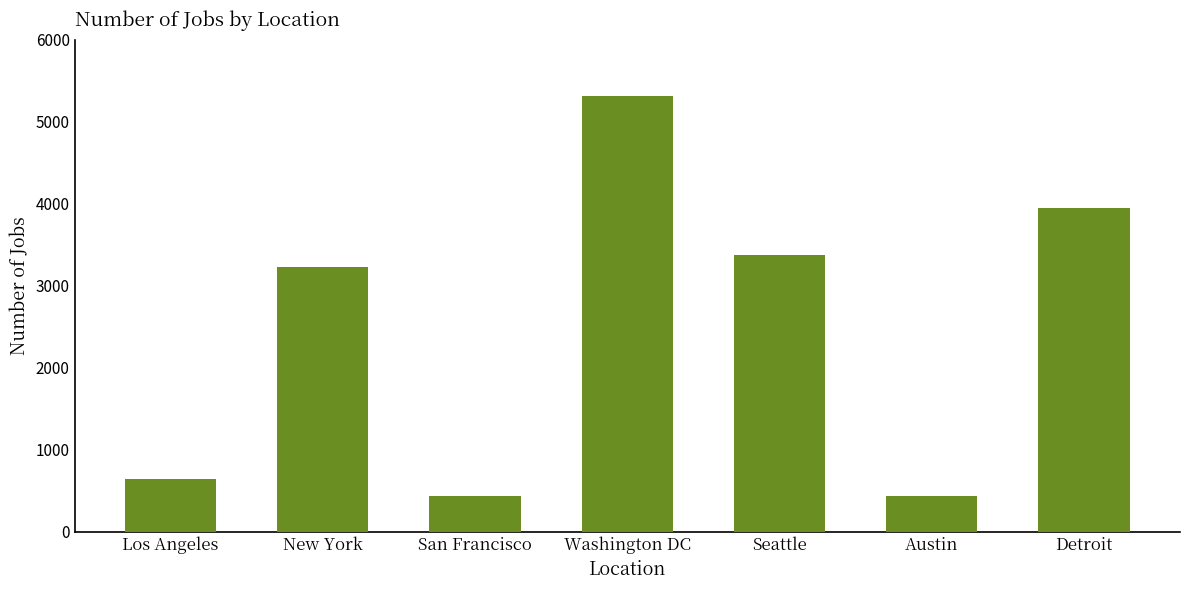

The value at Detroit is 6510. True or false?

False